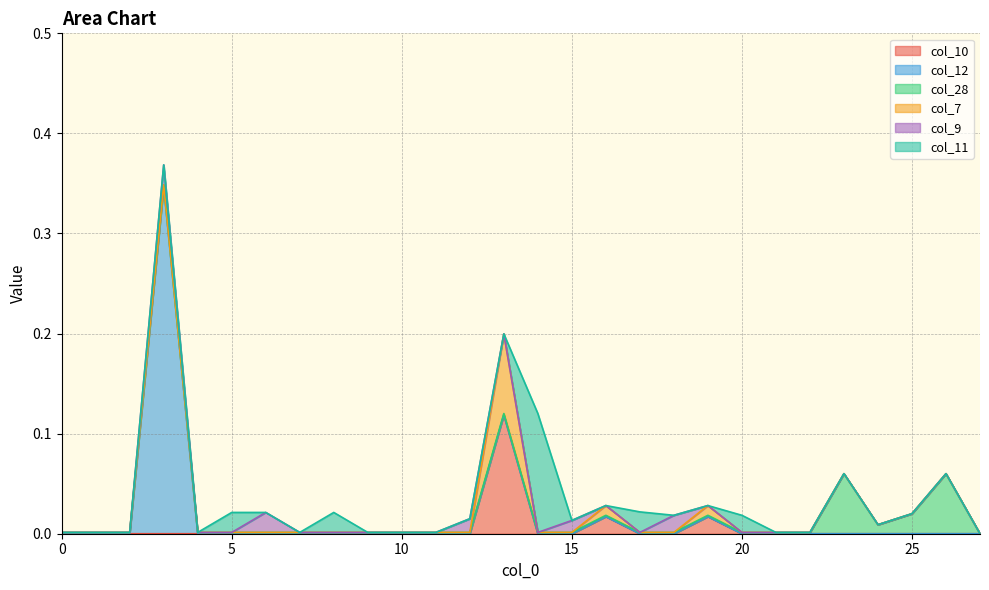

How many lines are shown in the chart?

6